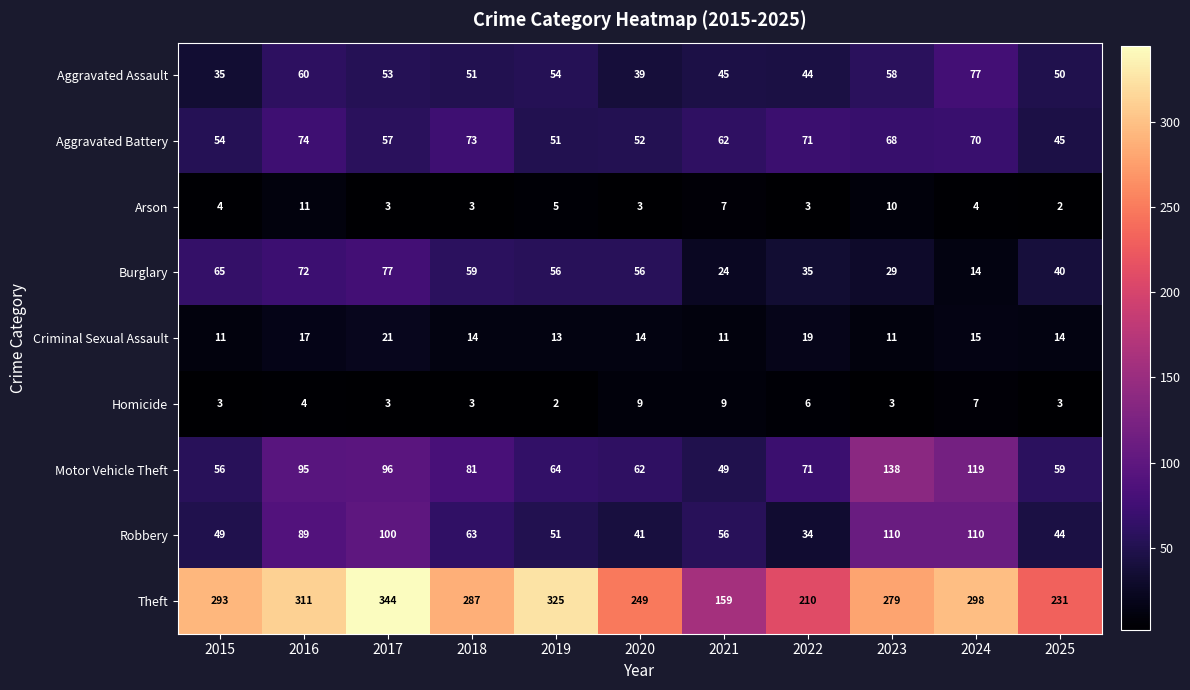

Which series has the largest range (max minus min)?

Theft